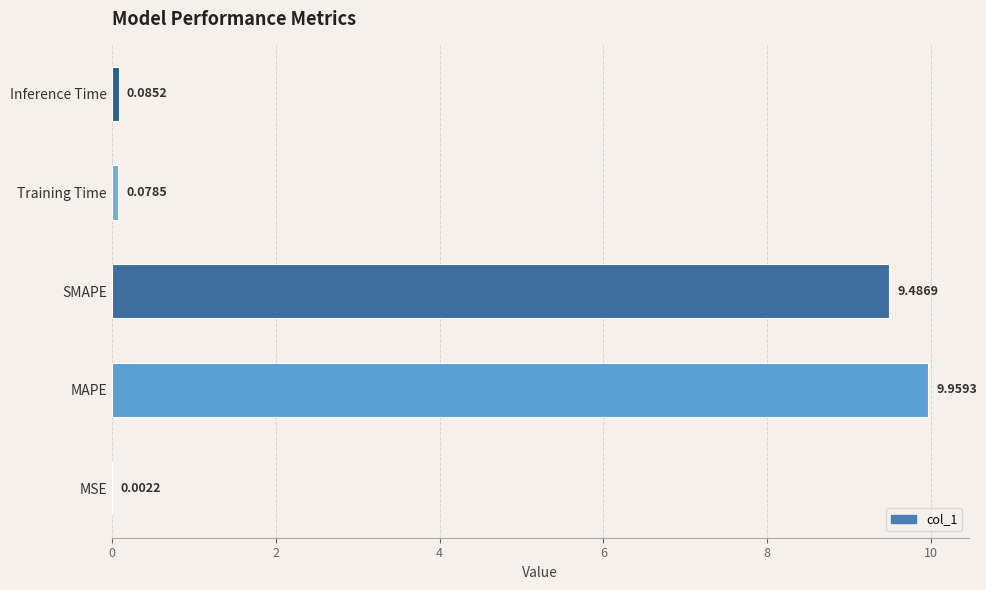

What is the sum of all values?

19.6